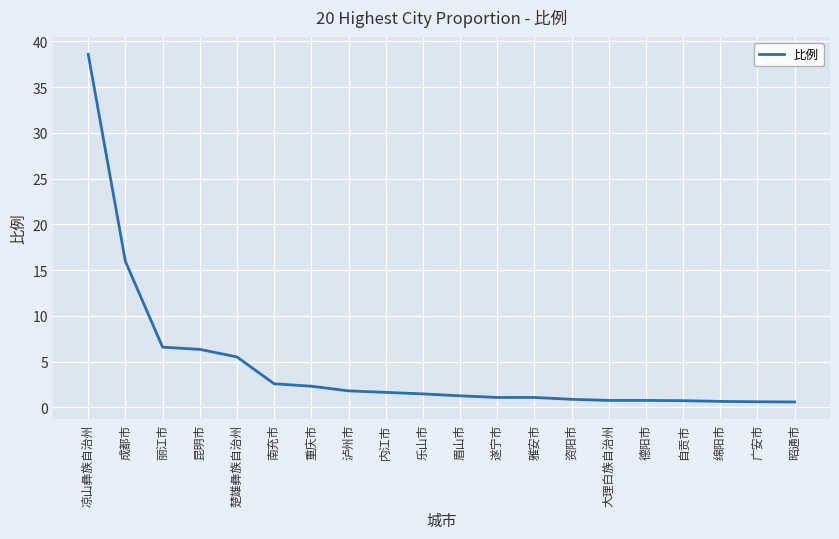

Where is the data nearest to the value 19?

成都市